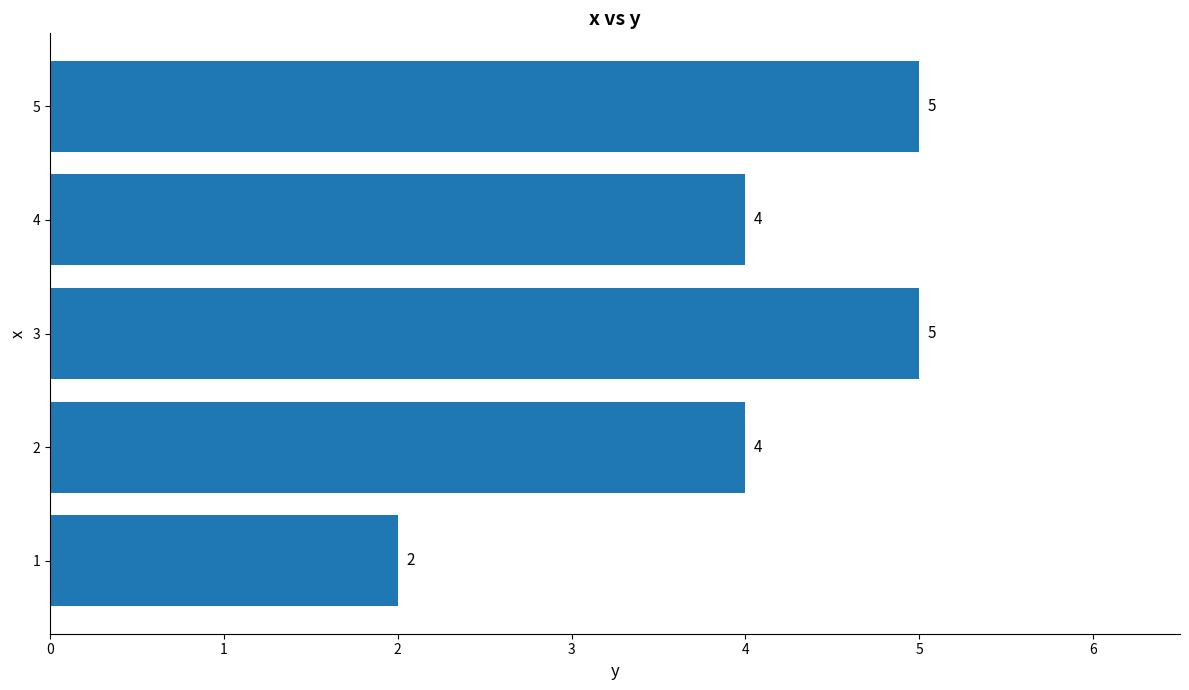

What is the smallest value displayed?

2